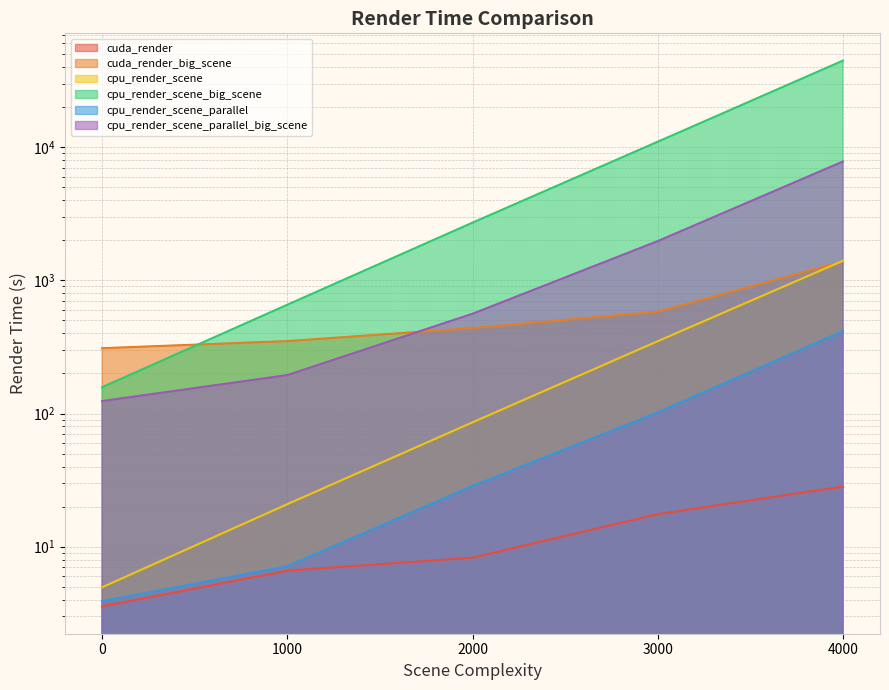

Does the chart display data point markers on the line(s)?

No